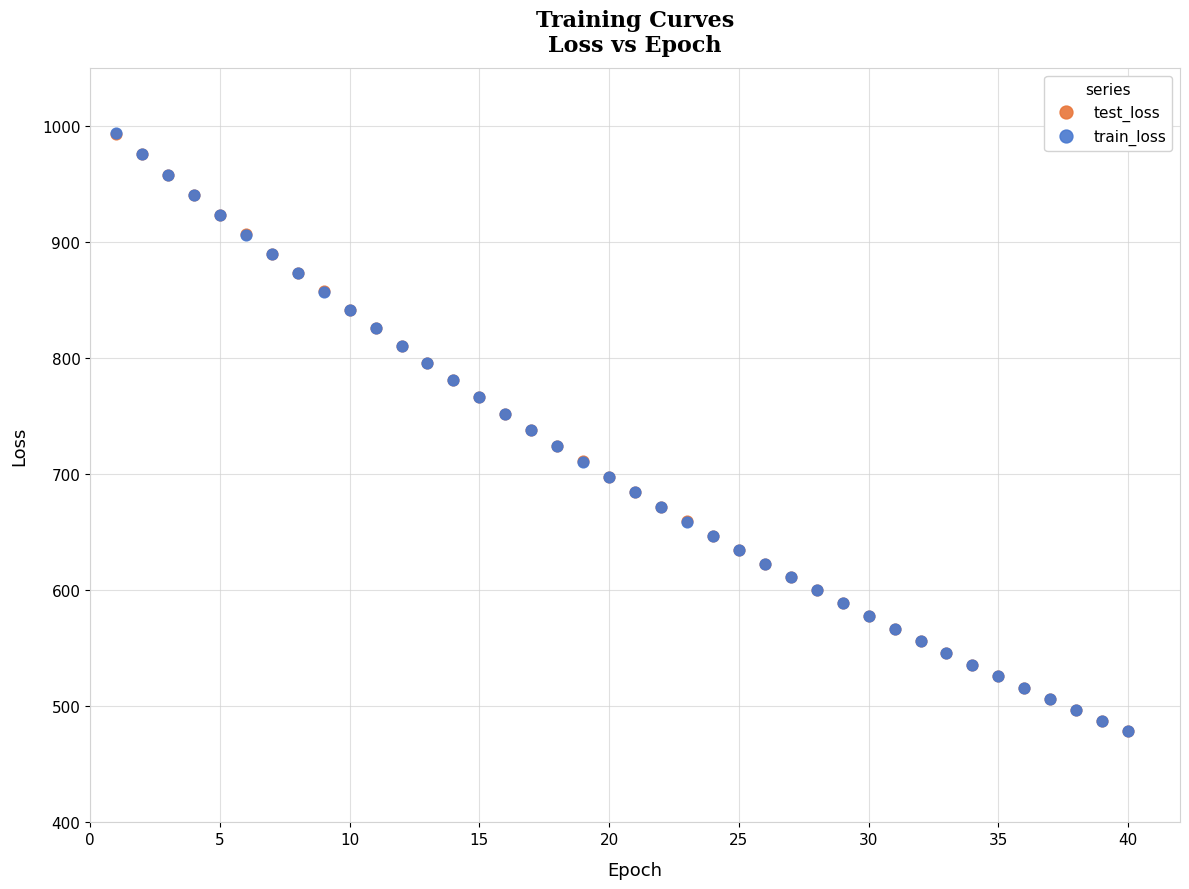

Which series has the largest Y range (max minus min)?

train_loss